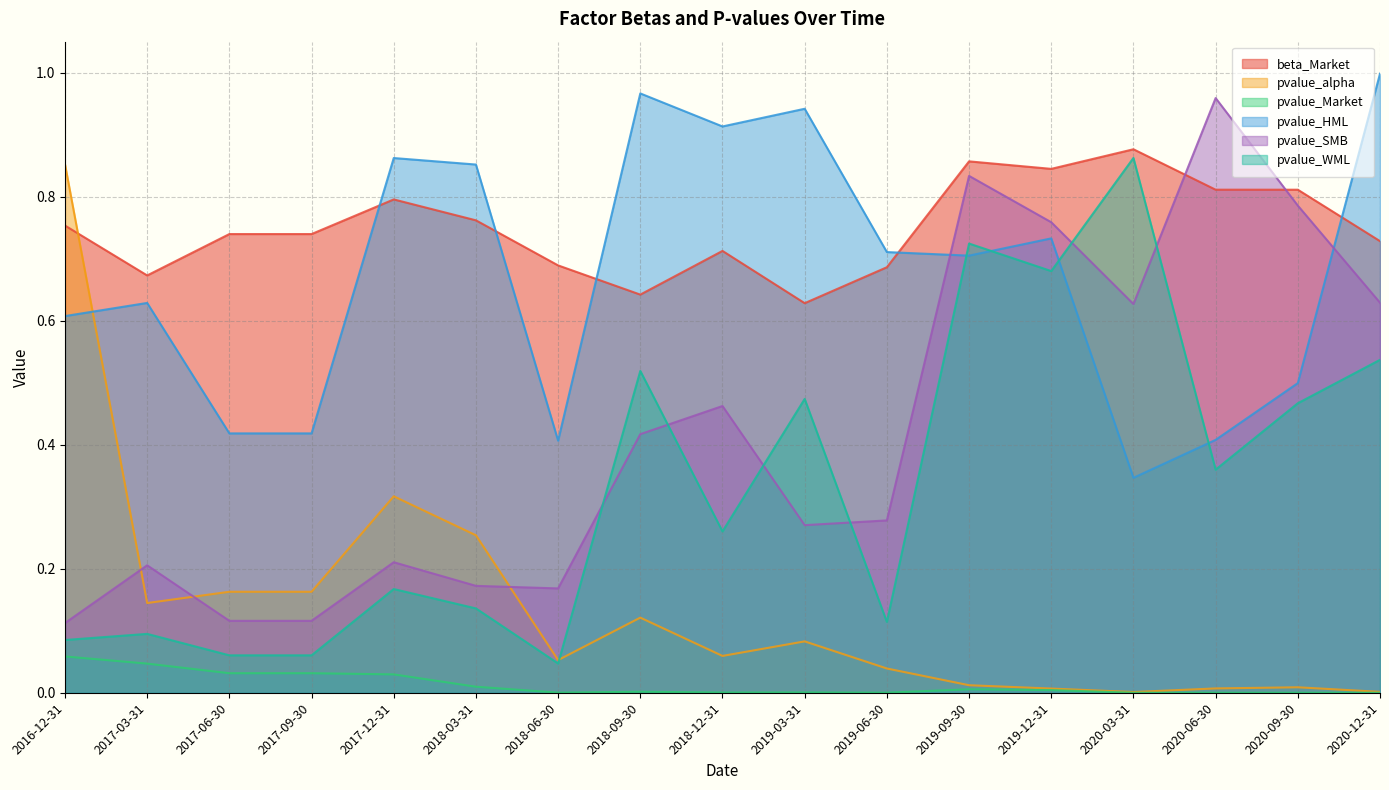

True or false: pvalue_Market has more than 2 points higher than both neighbors.

True